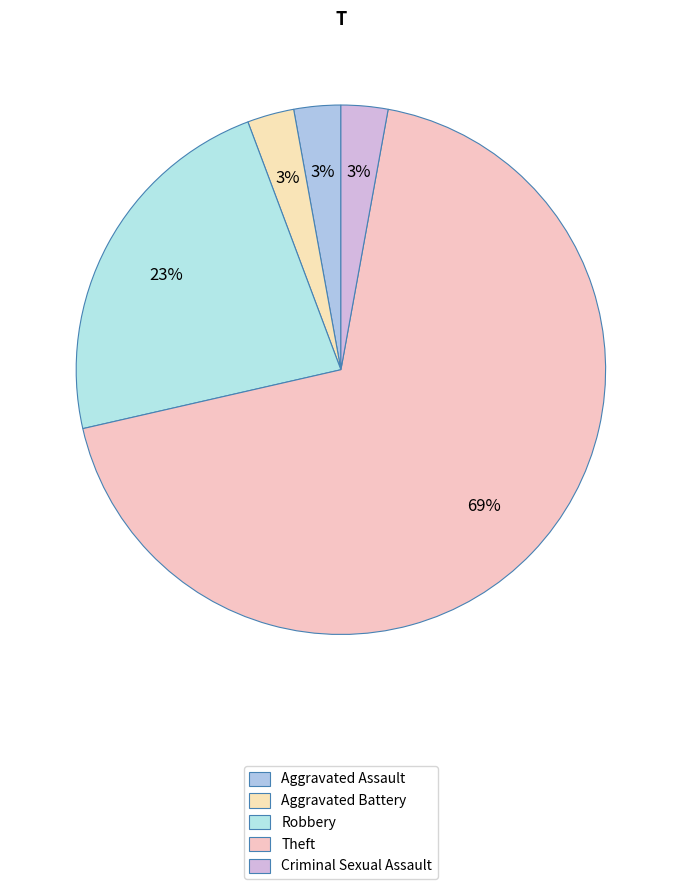

What percentage is the Theft slice, to the nearest percent?

69%